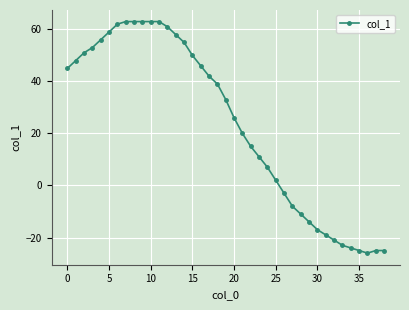

What is the average value?

23